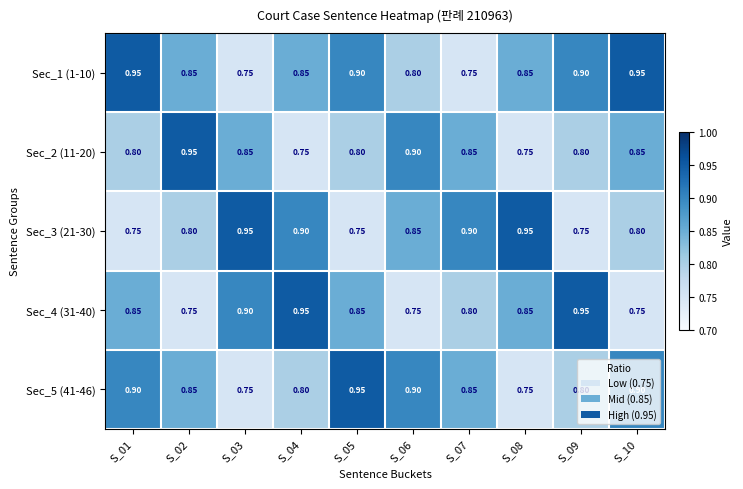

Reading left to right, extract all data points from this chart.

Sec_1 (1-10): S_01=0.9	S_02=0.8	S_03=0.8	S_04=0.8	S_05=0.9	S_06=0.8	S_07=0.8	S_08=0.8	S_09=0.9	S_10=0.9
Sec_2 (11-20): S_01=0.8	S_02=0.9	S_03=0.8	S_04=0.8	S_05=0.8	S_06=0.9	S_07=0.8	S_08=0.8	S_09=0.8	S_10=0.8
Sec_3 (21-30): S_01=0.8	S_02=0.8	S_03=0.9	S_04=0.9	S_05=0.8	S_06=0.8	S_07=0.9	S_08=0.9	S_09=0.8	S_10=0.8
Sec_4 (31-40): S_01=0.8	S_02=0.8	S_03=0.9	S_04=0.9	S_05=0.8	S_06=0.8	S_07=0.8	S_08=0.8	S_09=0.9	S_10=0.8
Sec_5 (41-46): S_01=0.9	S_02=0.8	S_03=0.8	S_04=0.8	S_05=0.9	S_06=0.9	S_07=0.8	S_08=0.8	S_09=0.8	S_10=0.9